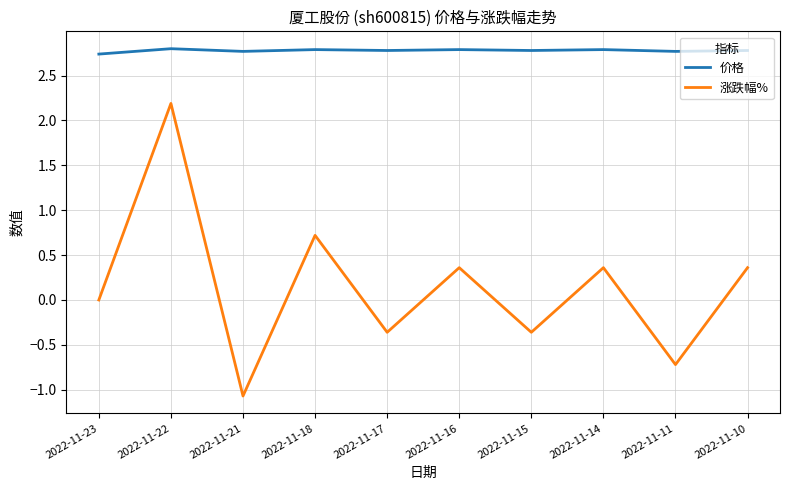

What are all the series names shown in the legend?

价格, 涨跌幅%